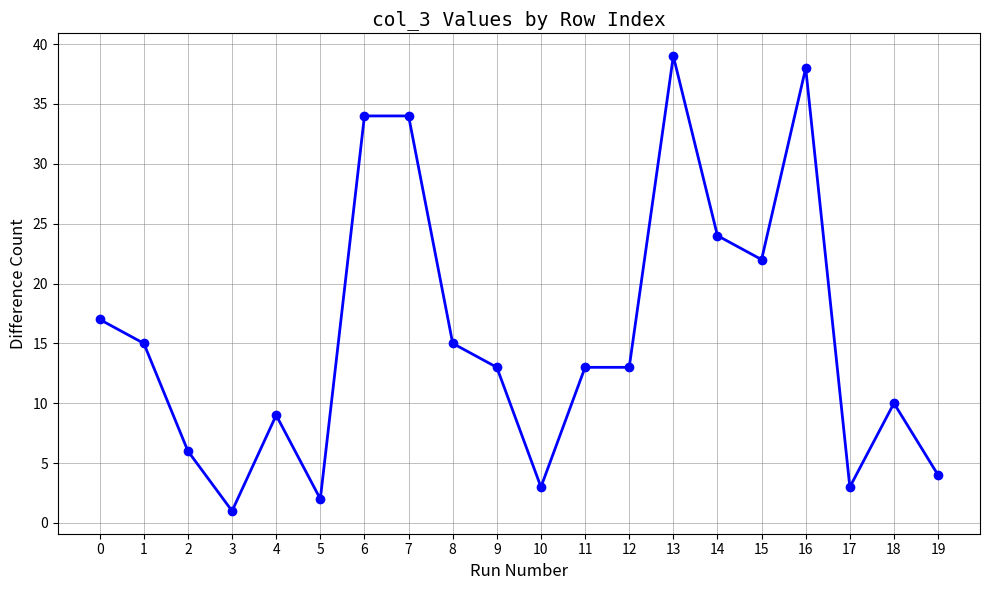

What is the ratio of the value at 1 to the value at 4?

1.7